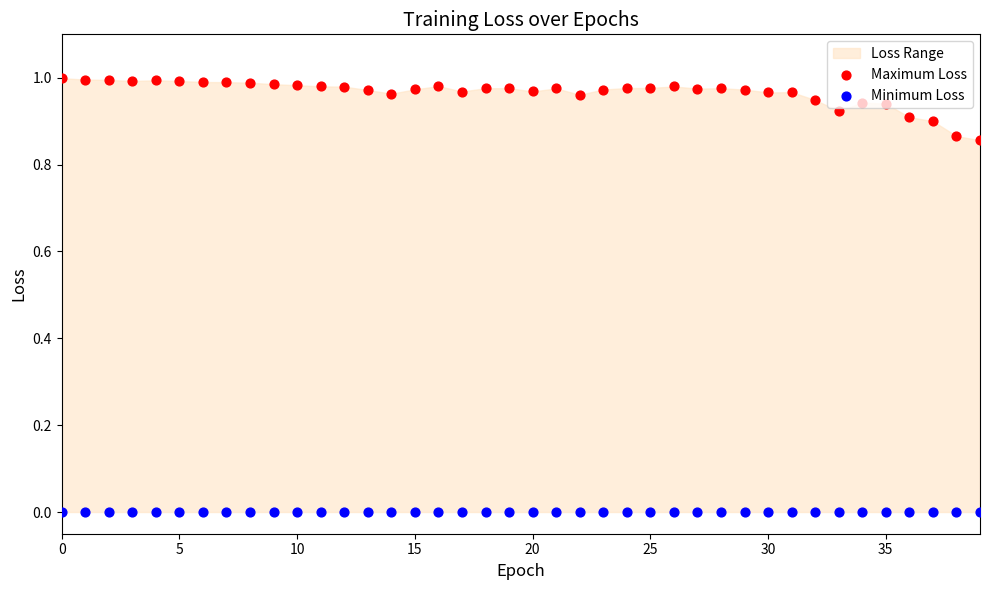

Which series reaches the maximum Y coordinate?

Maximum Loss